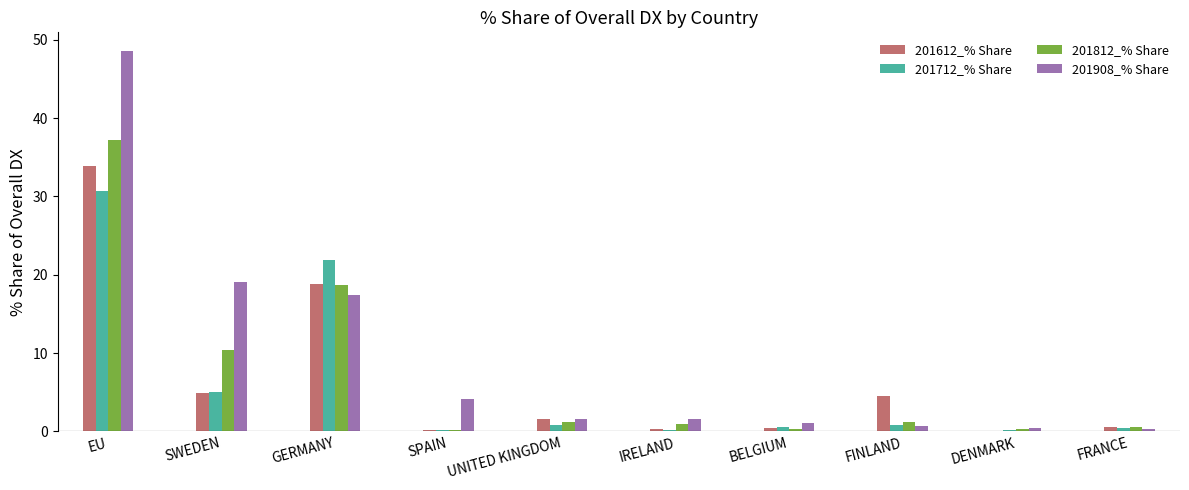

What is the sum of all 201908_% Share values?

94.6